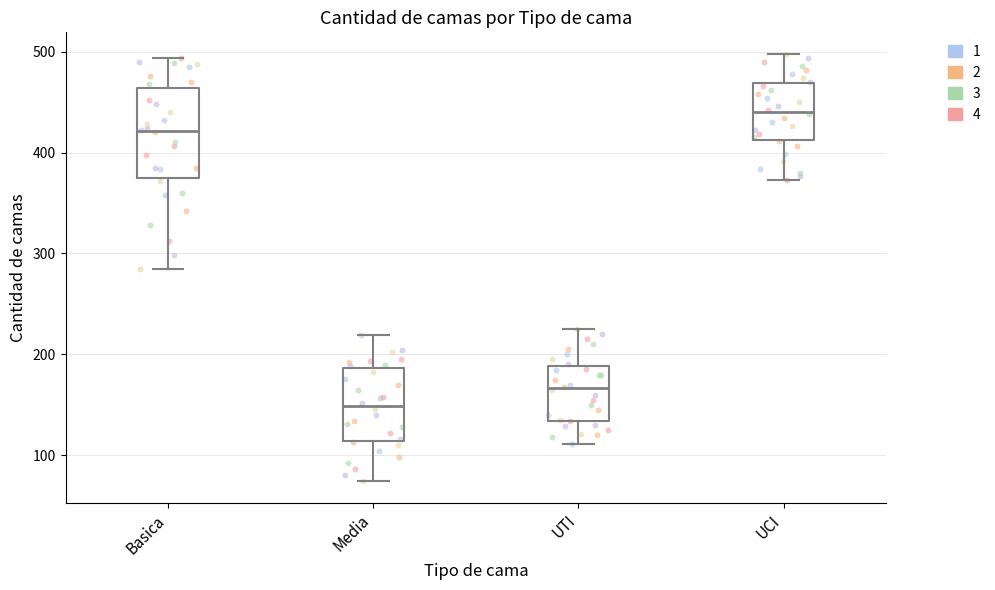

Reading left to right, read every box against the y-axis: the position of its median line, the range the box covers, and the ends of its whiskers. The values are not printed on the chart, so give them approximately, as read against the axis.

Basica: median 420, box 380 to 460, whiskers 290 to 490
Media: median 150, box 110 to 190, whiskers 70 to 220
UTI: median 170, box 130 to 190, whiskers 110 to 230
UCI: median 440, box 410 to 470, whiskers 370 to 500